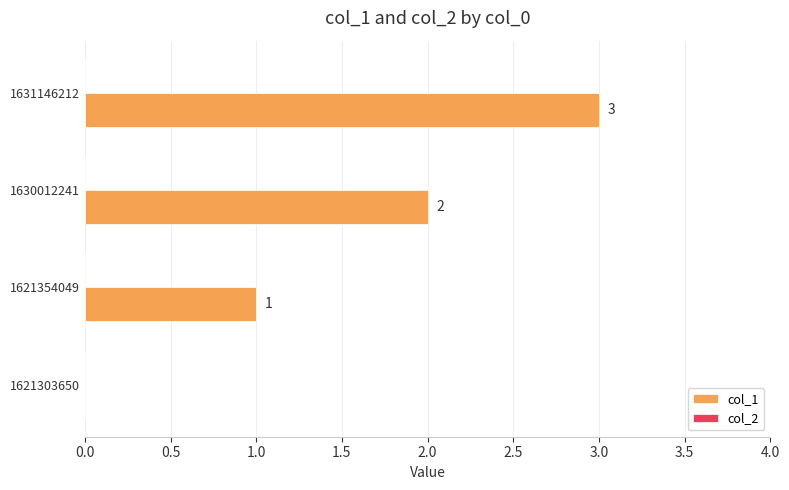

Which category has the highest value across all series?

1631146212